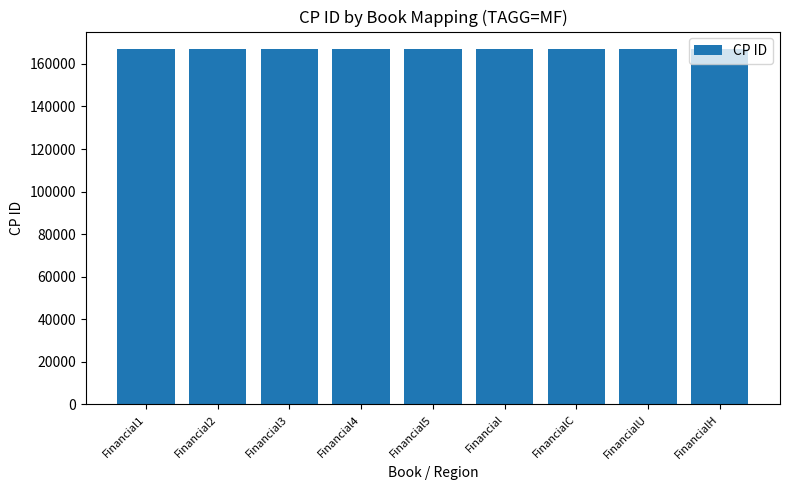

How many values are below 166818?

4